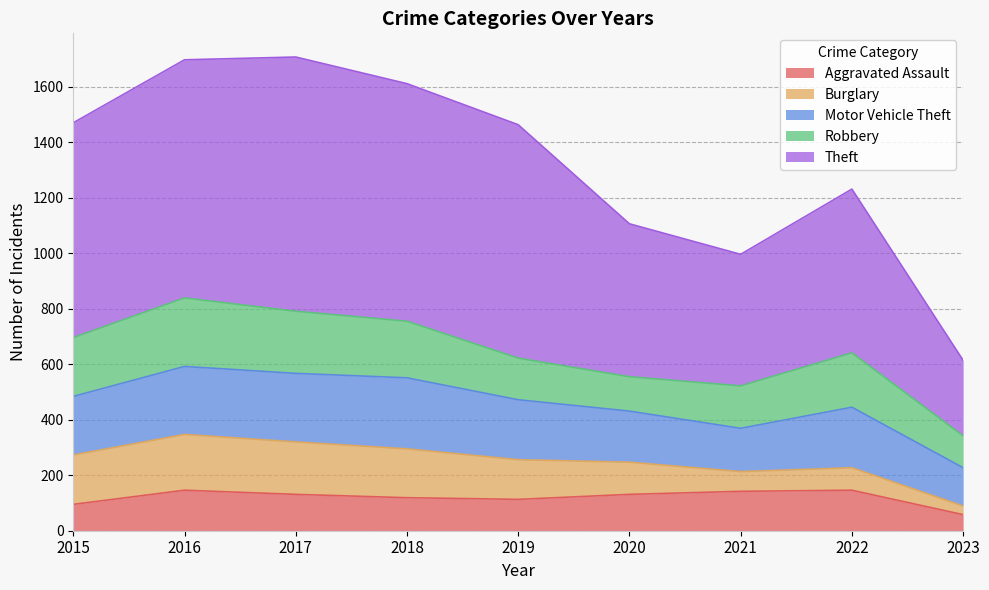

The Burglary series shows 176 at 2018. True or false?

True